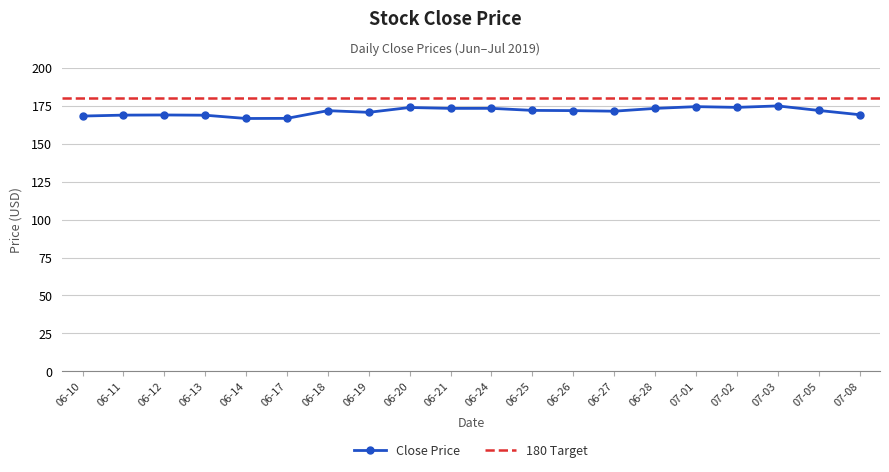

What is the minimum value for Close Price?

166.7